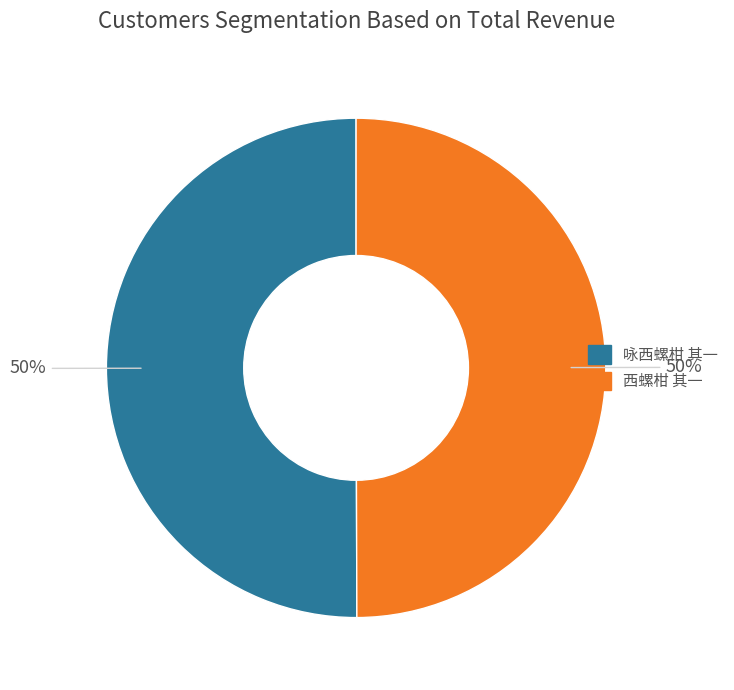

To the nearest percent, what is the average slice percentage?

50%